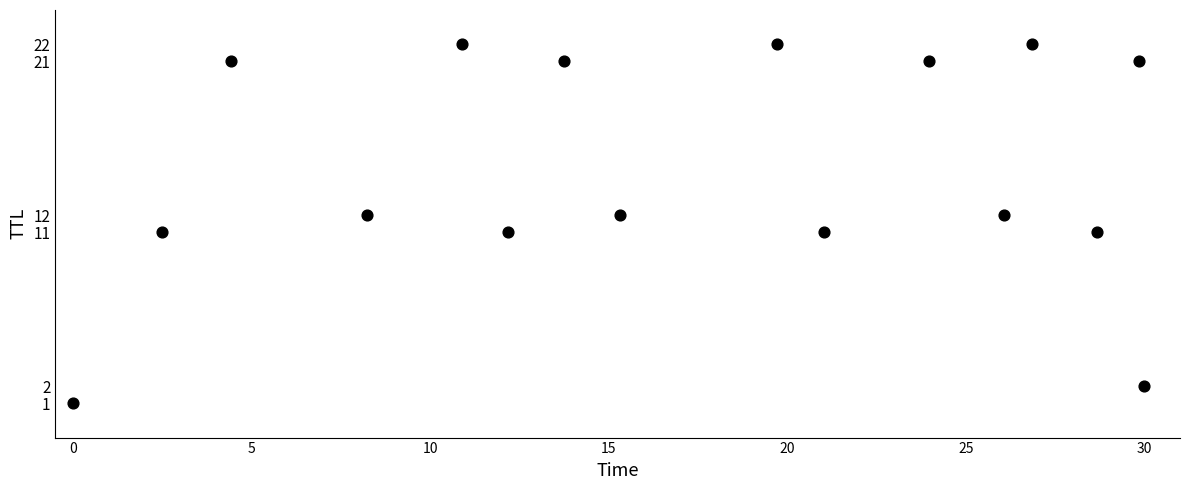

What is the range of Y values (max minus min)?

21